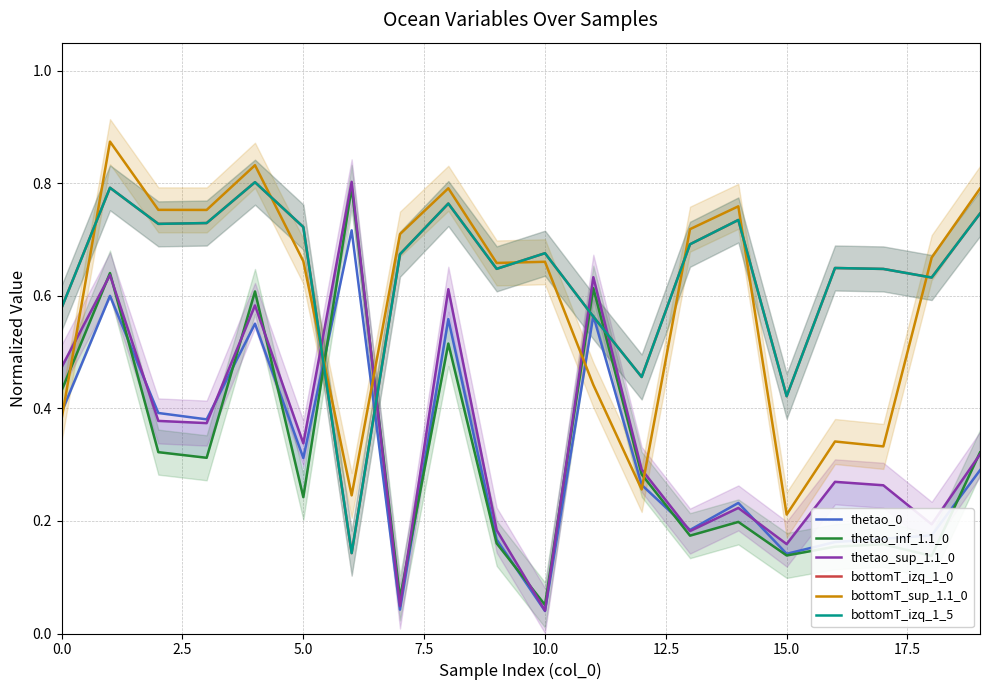

How many categories are shown in the chart?

20